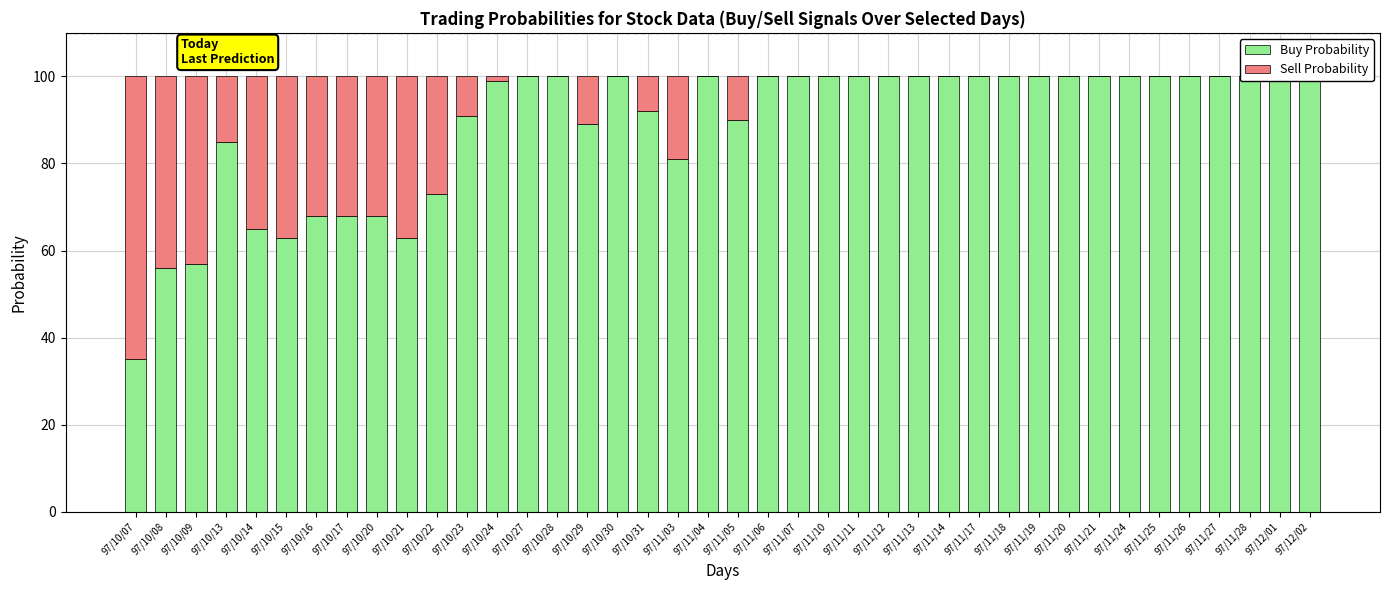

Between 97/11/25 and 97/11/27, which series saw the biggest shift?

Buy Probability